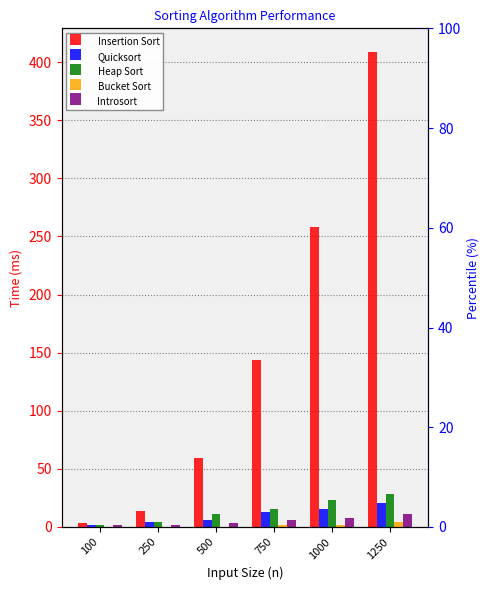

At 500, list the series in order from largest to smallest.

Insertion Sort, Heap Sort, Quicksort, Introsort, Bucket Sort